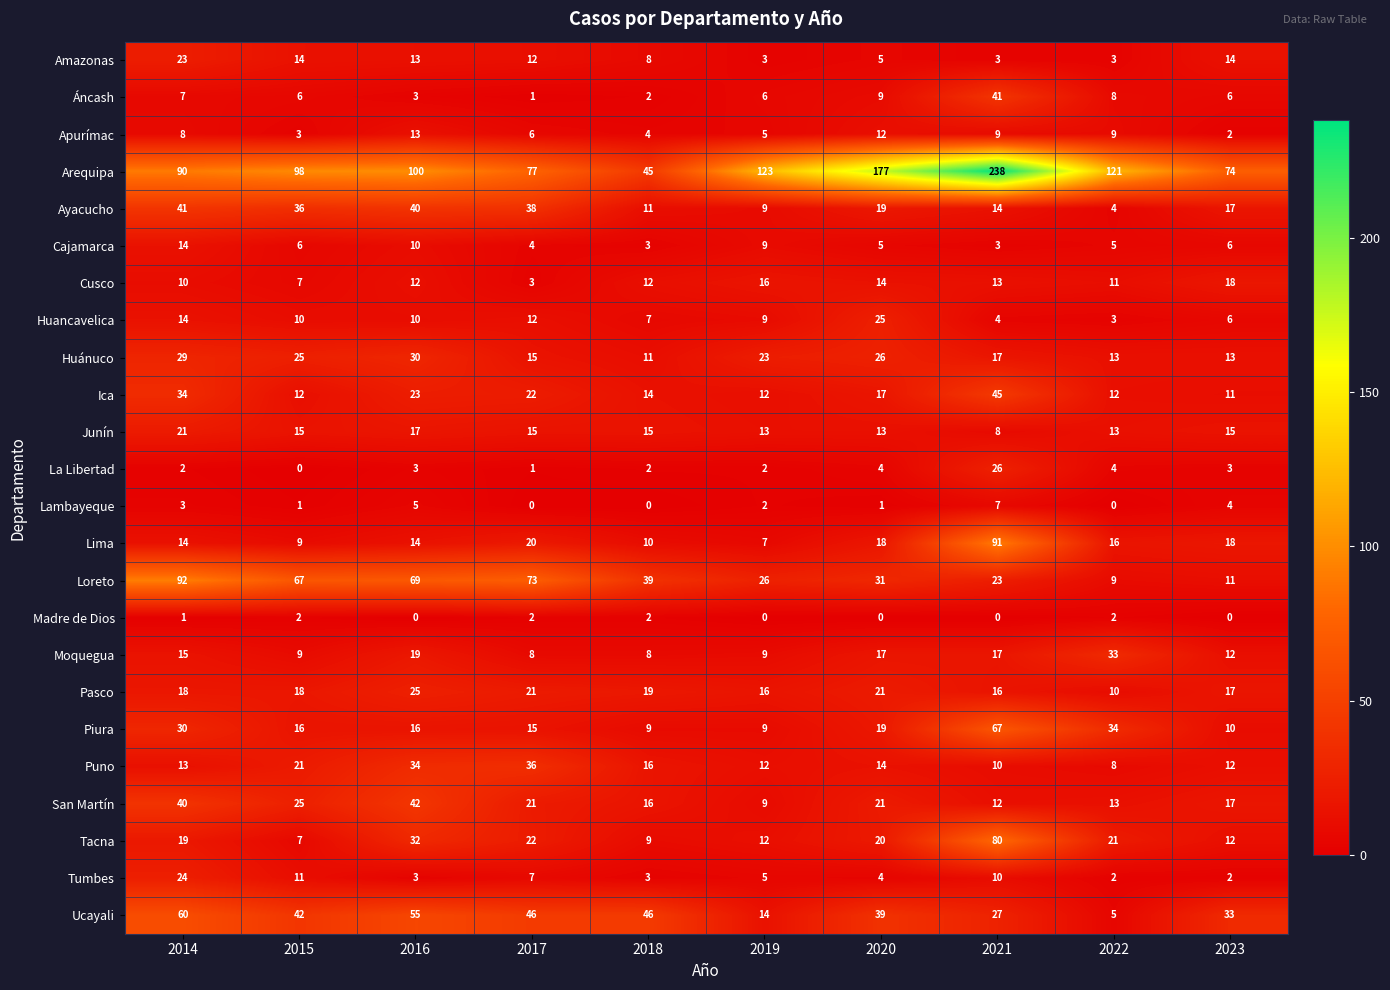

At which category is the sum across all series the highest?

2021